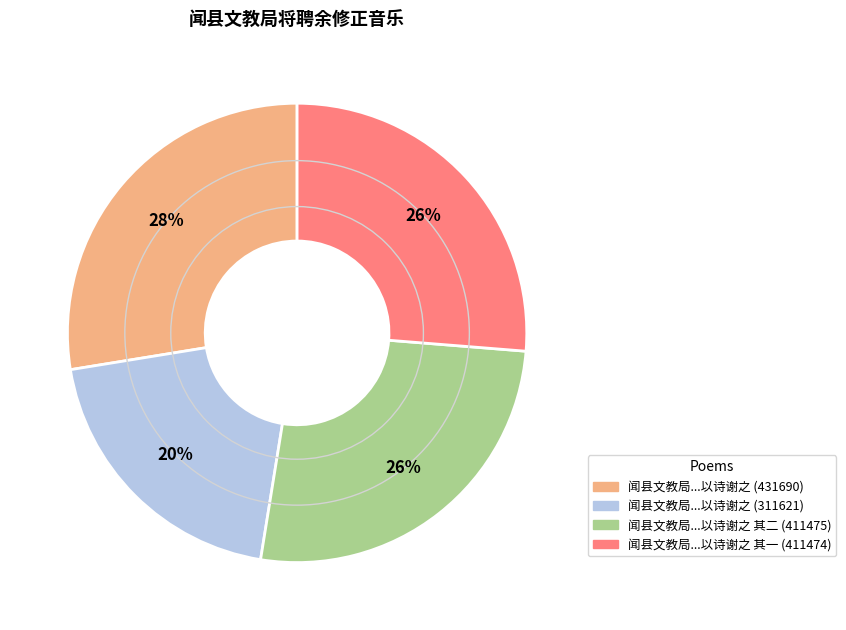

Count the number of slices in the pie.

4